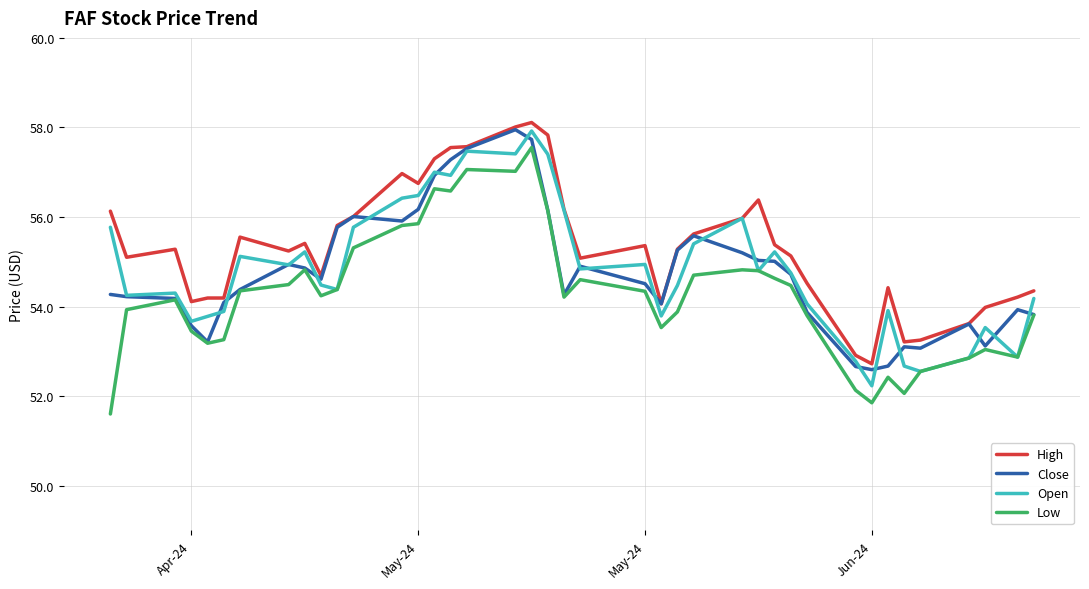

Which series has the largest total across all categories?

High